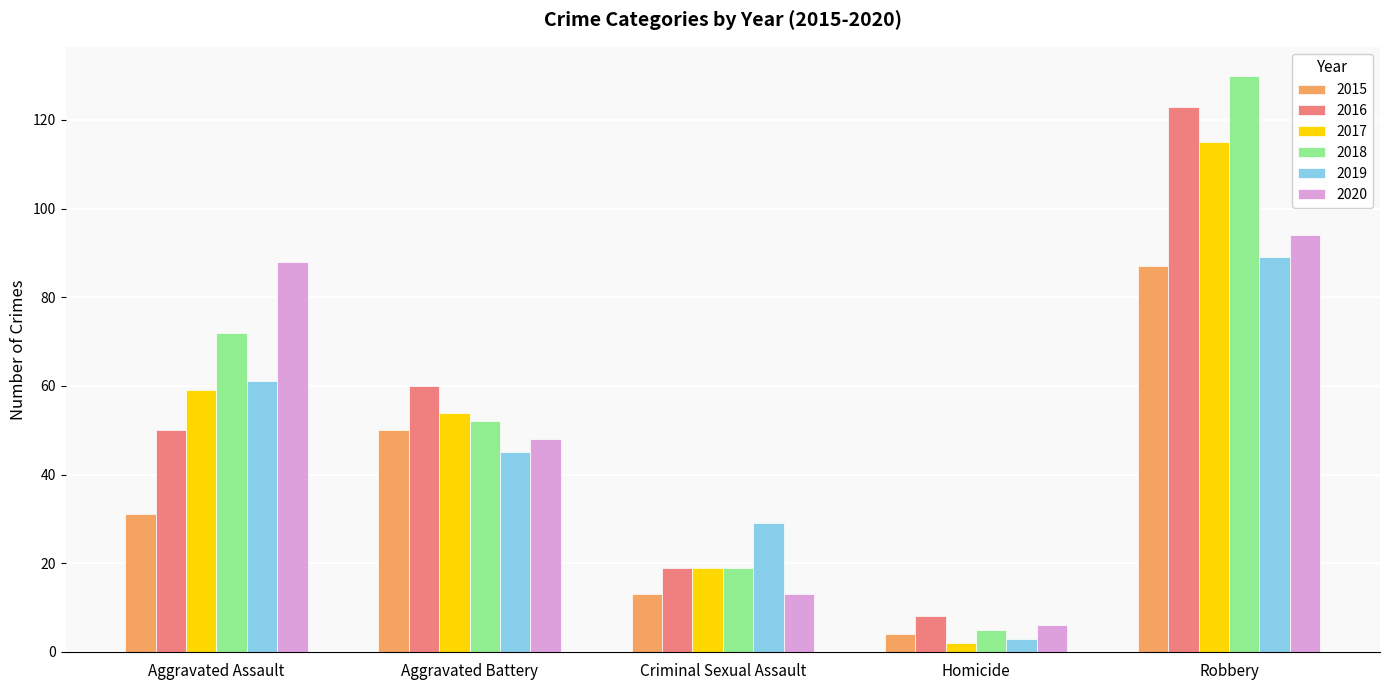

How many data points does each series have?

5